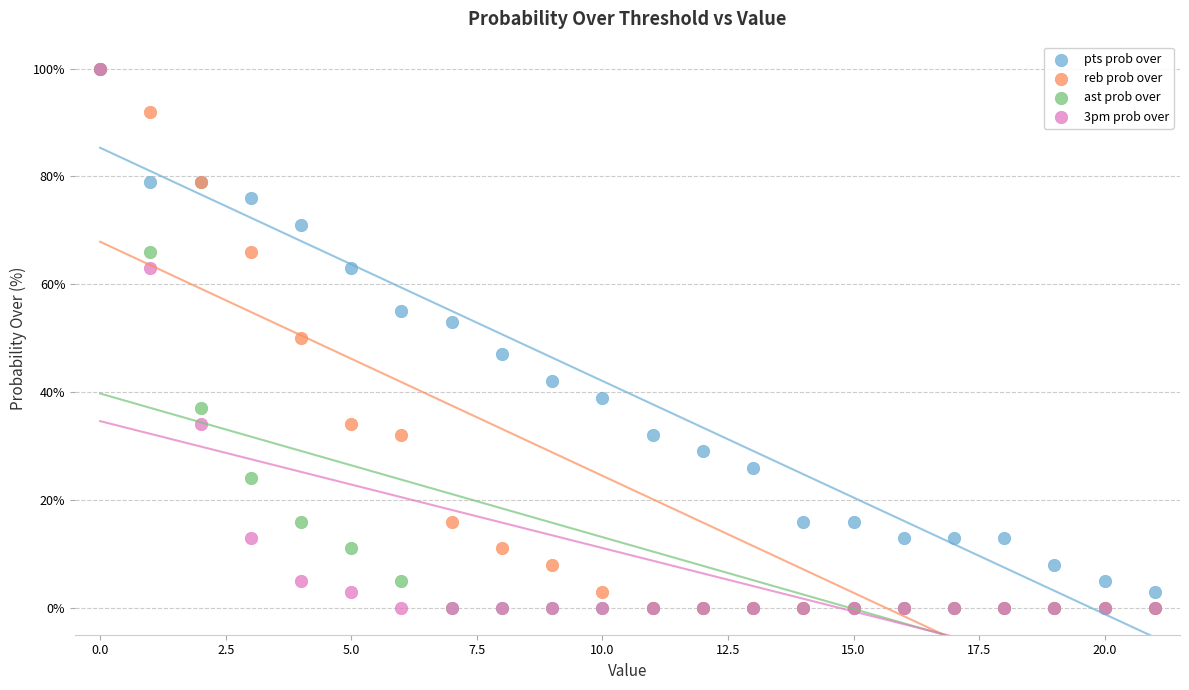

What are all the series names shown in the legend?

pts prob over, reb prob over, ast prob over, 3pm prob over